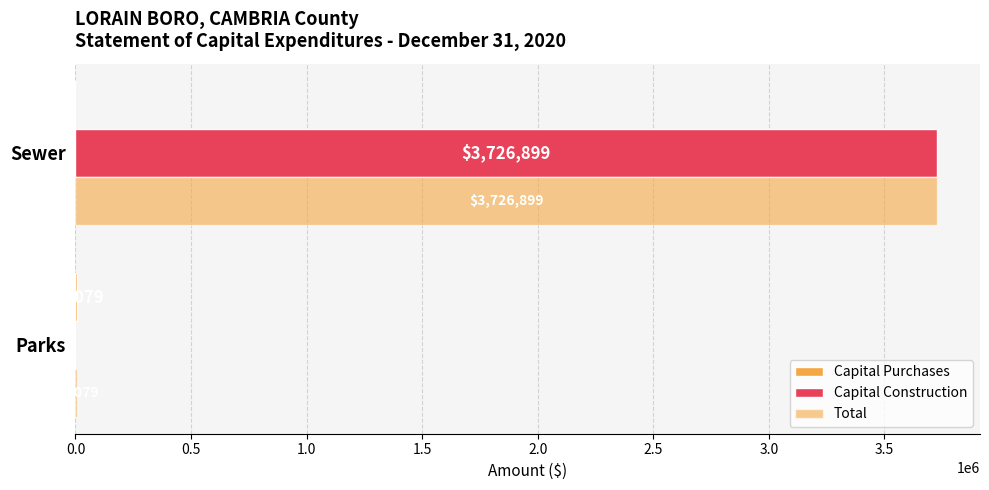

What is the value of the Capital Construction bar at the 2nd from the left?

3726899